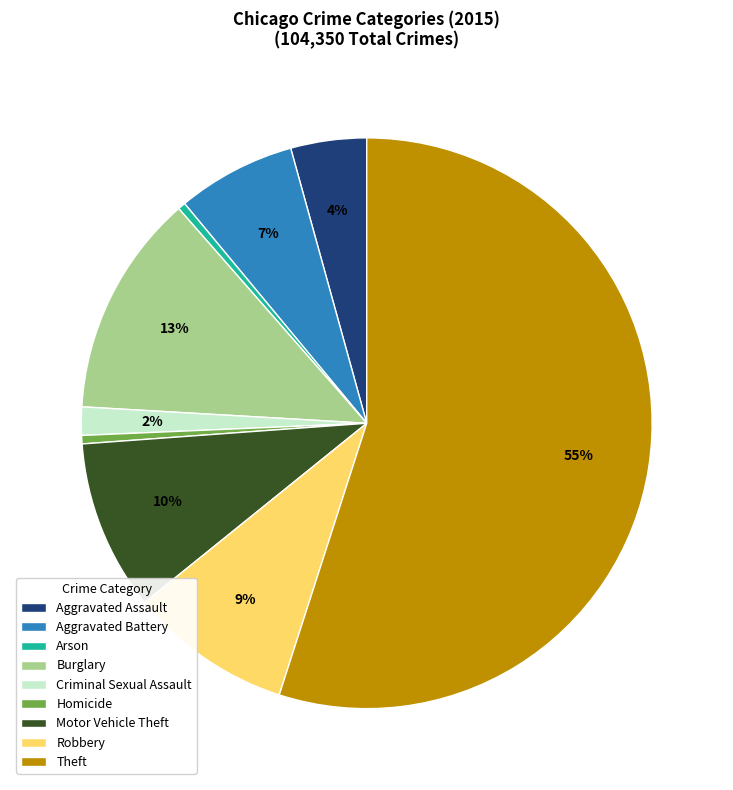

The Arson slice represents 0% of the pie. True or false?

True